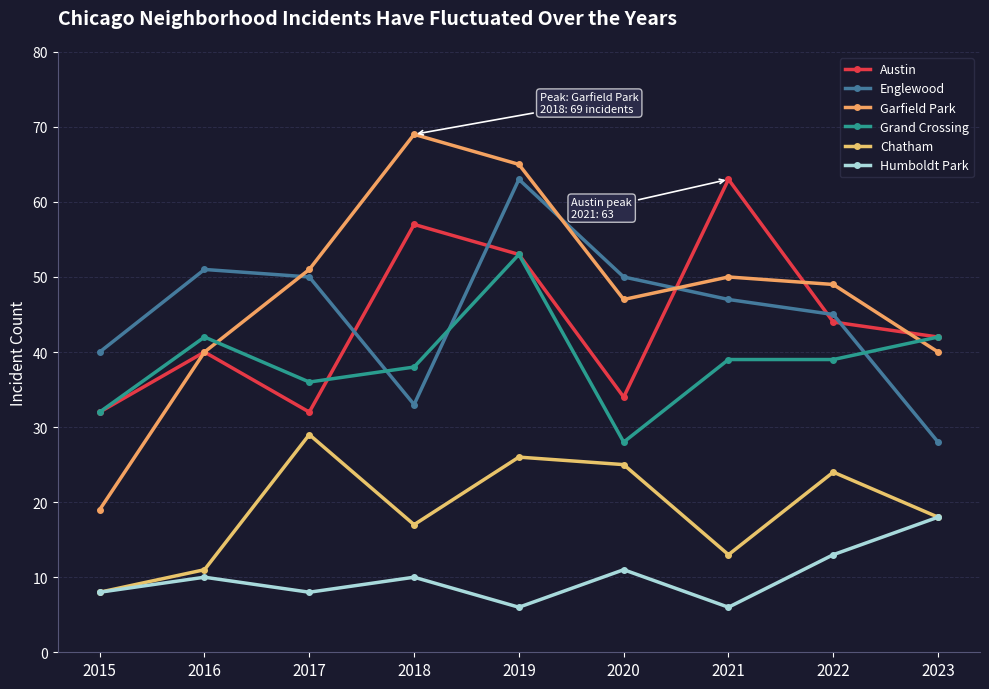

At which label does Grand Crossing first exceed 39?

2016